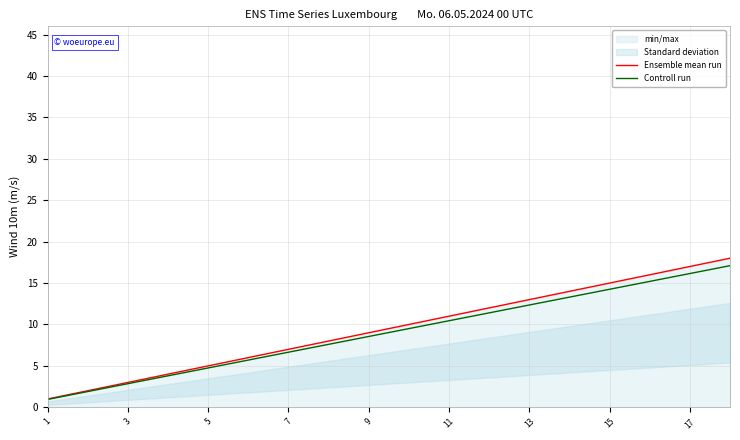

List the series in order of their peak value, lowest first.

Controll run, Ensemble mean run